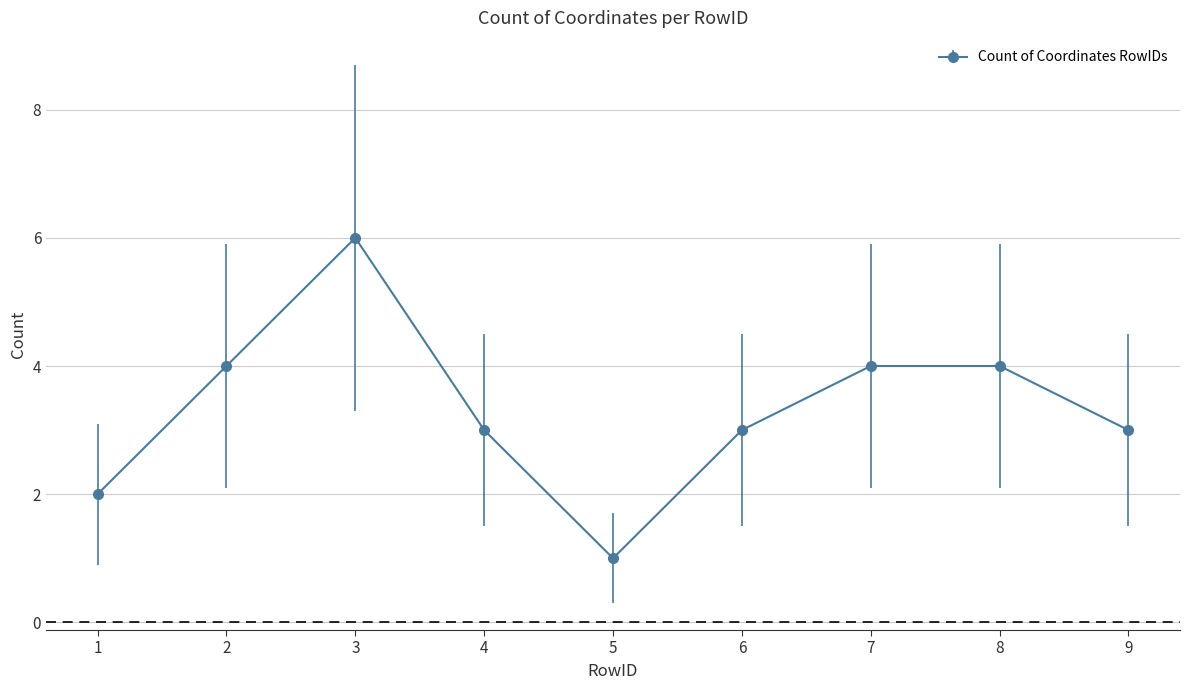

Reading left to right, list all the values displayed in this chart.

1=2	2=4	3=6	4=3	5=1	6=3	7=4	8=4	9=3